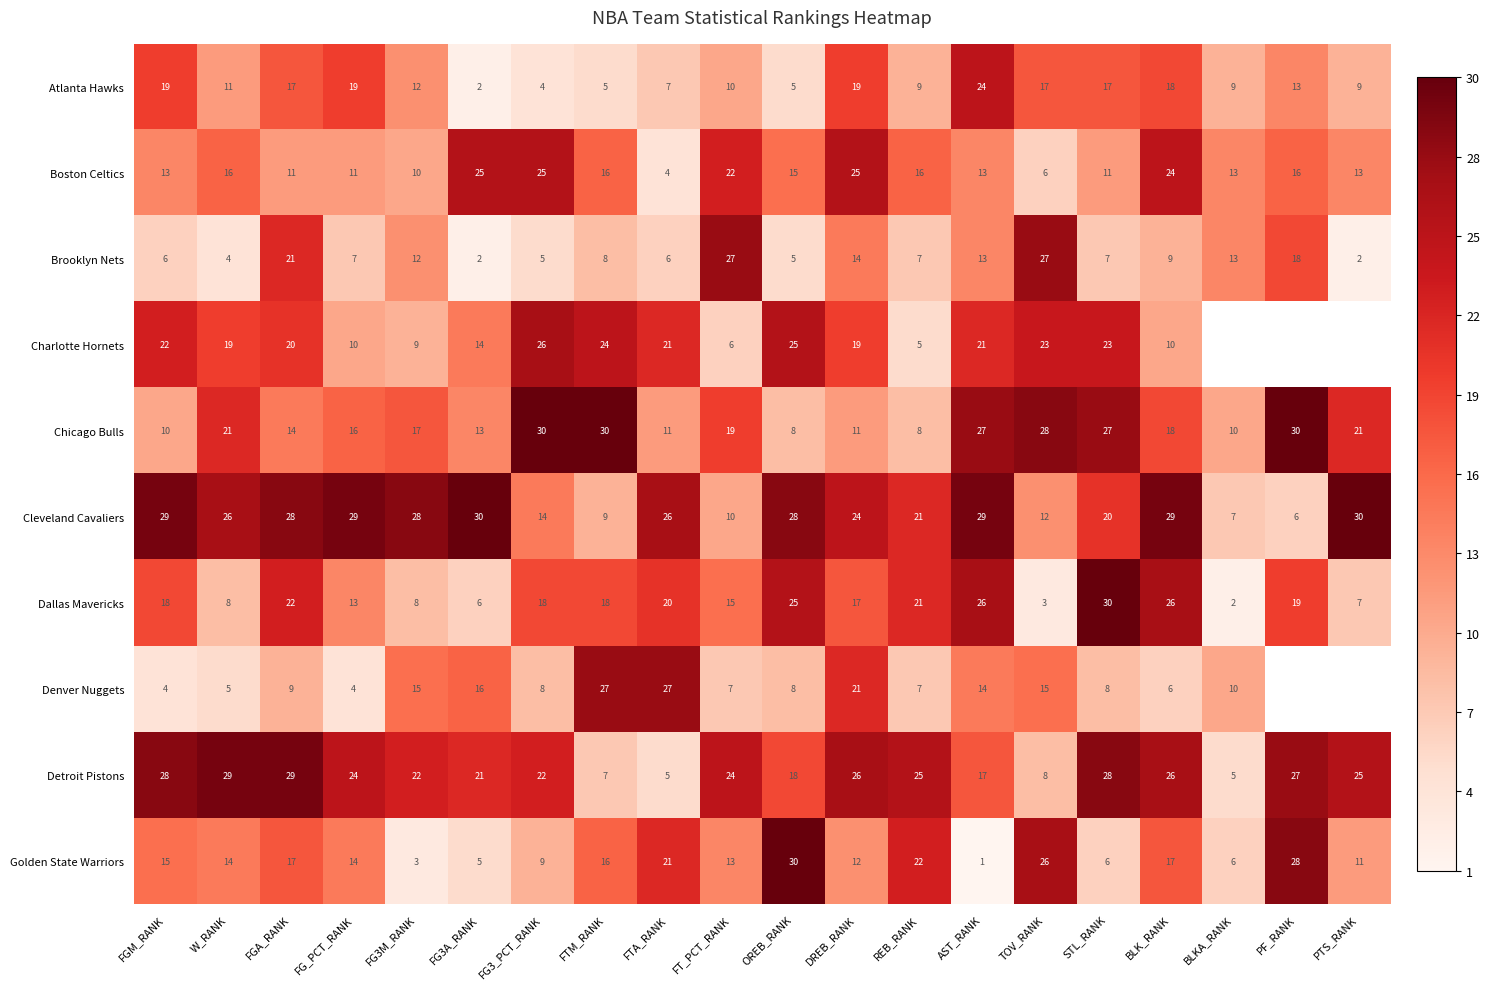

What is the difference between the highest and lowest values at FG3_PCT_RANK?

26.0